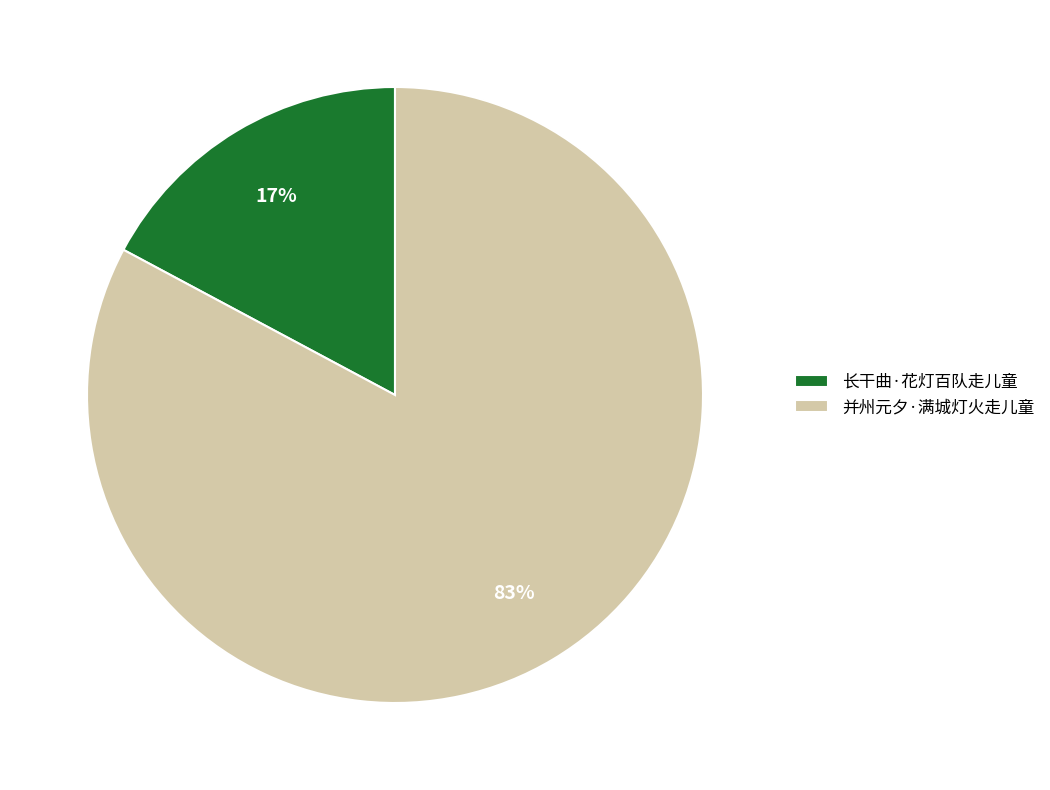

To the nearest percent, what portion does 长干曲·花灯百队走儿童 represent?

17%